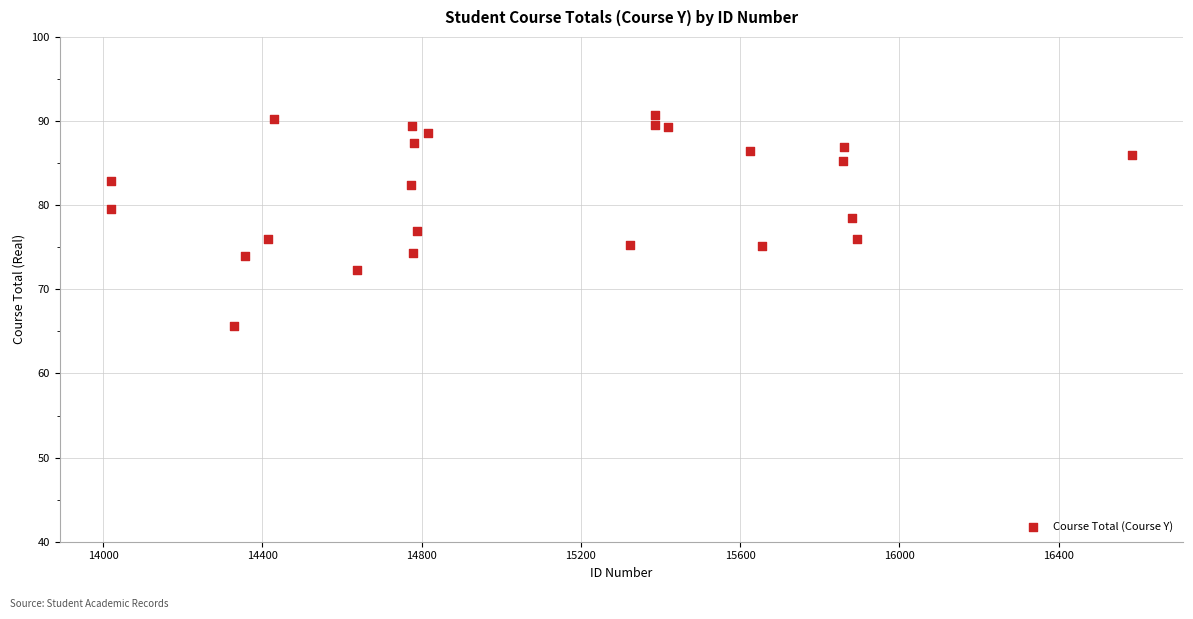

What is the range of X values (max minus min)?

2565.0